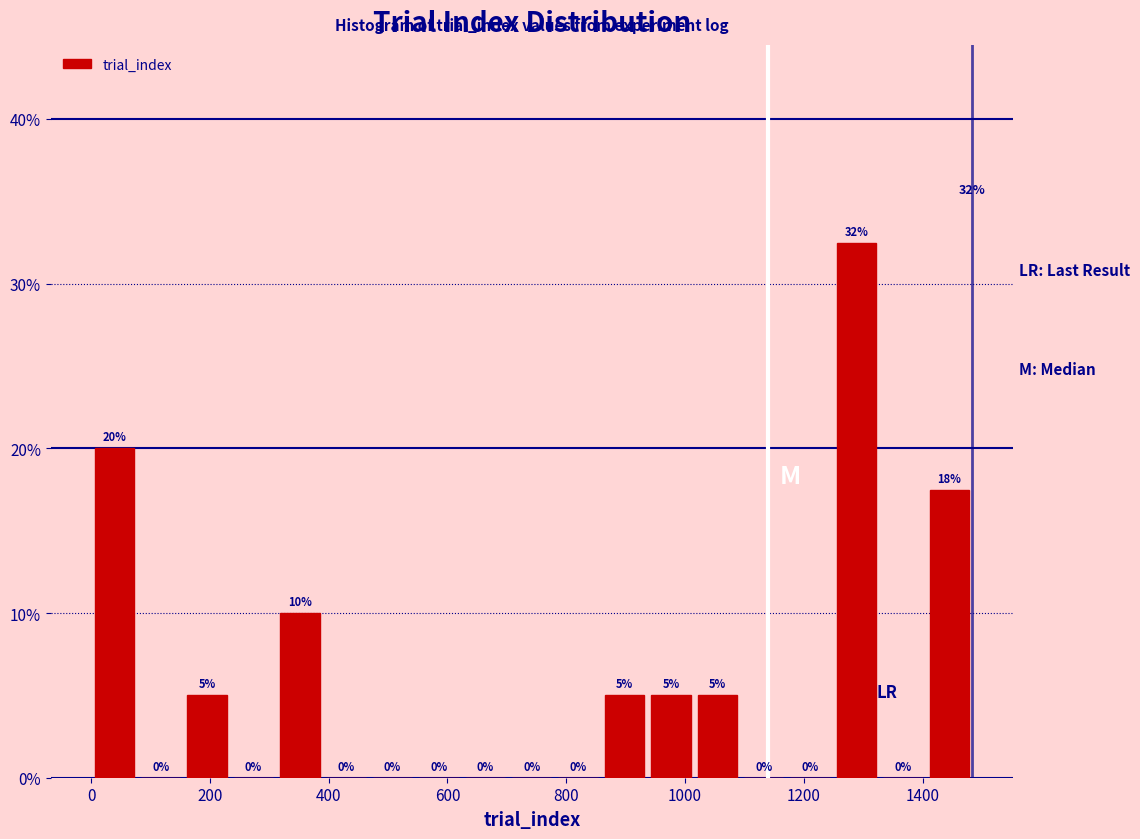

Read against the x-axis, roughly where is the centre of the tallest bar?

1280